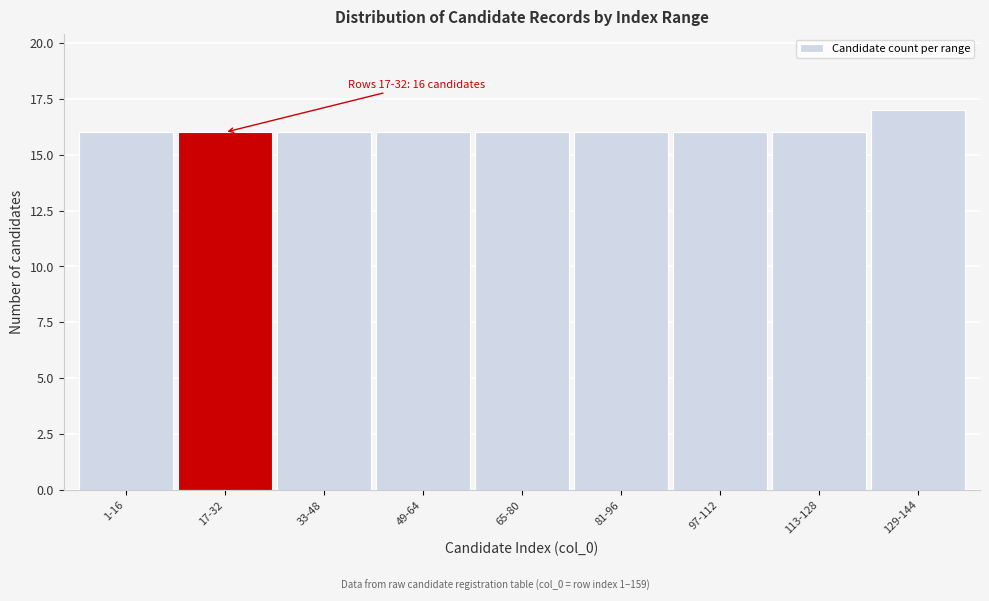

Reading left to right, list all the values displayed in this chart.

16	16	16	16	16	16	16	16	17